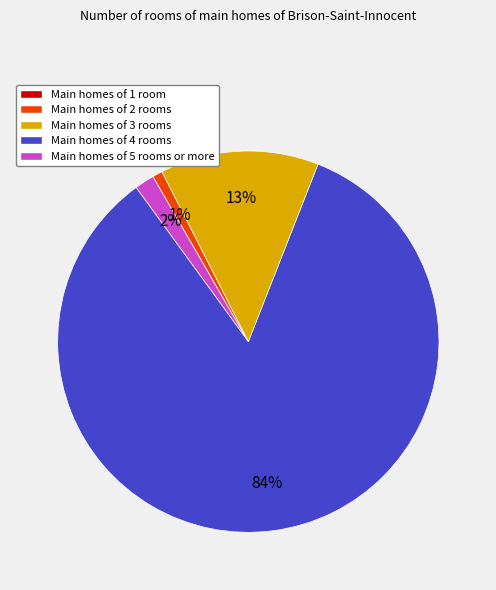

Does any single category account for the majority?

Yes